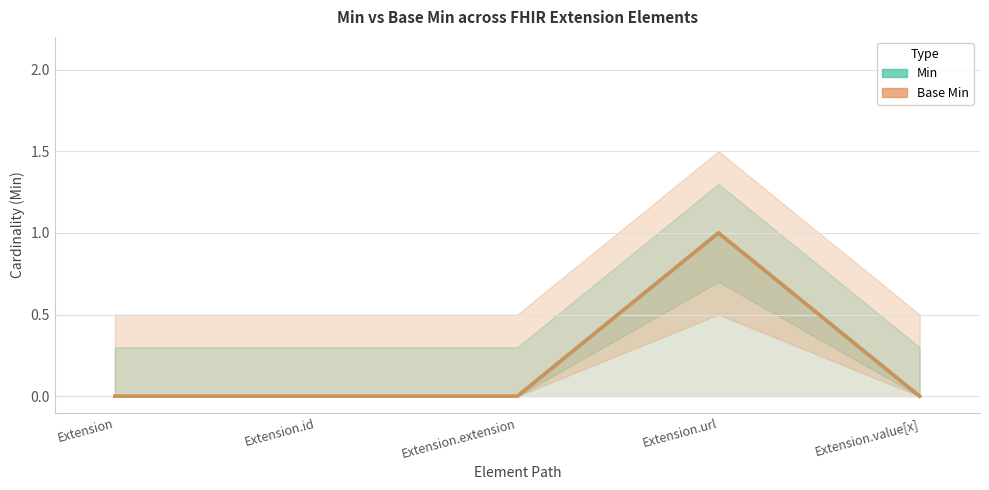

Between Extension.extension and Extension.url, which is larger?

Extension.url